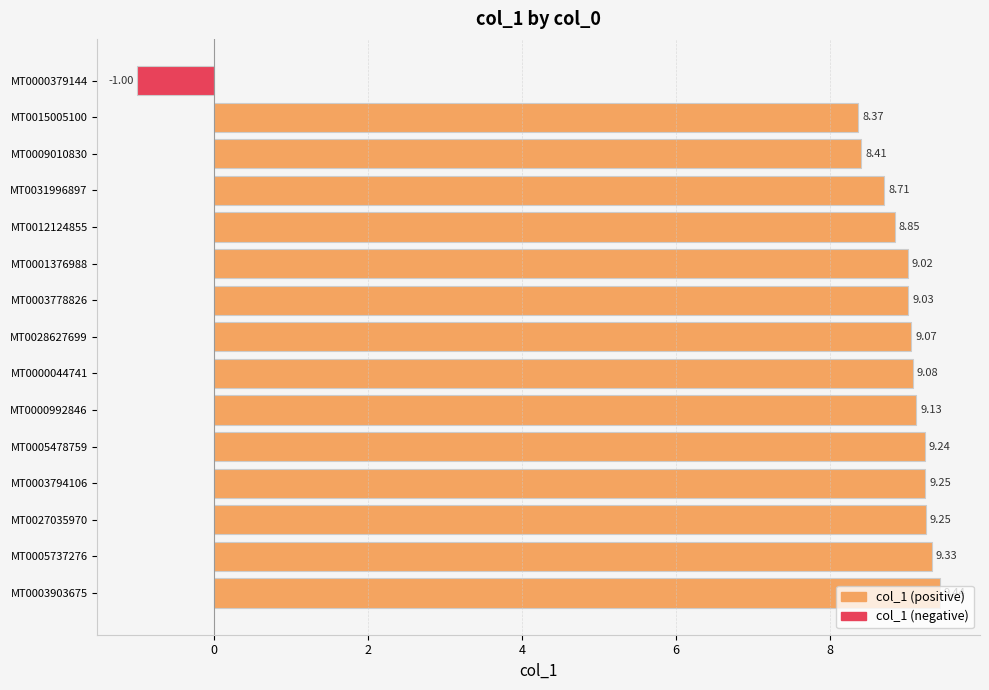

Count the number of values greater than 9.

10